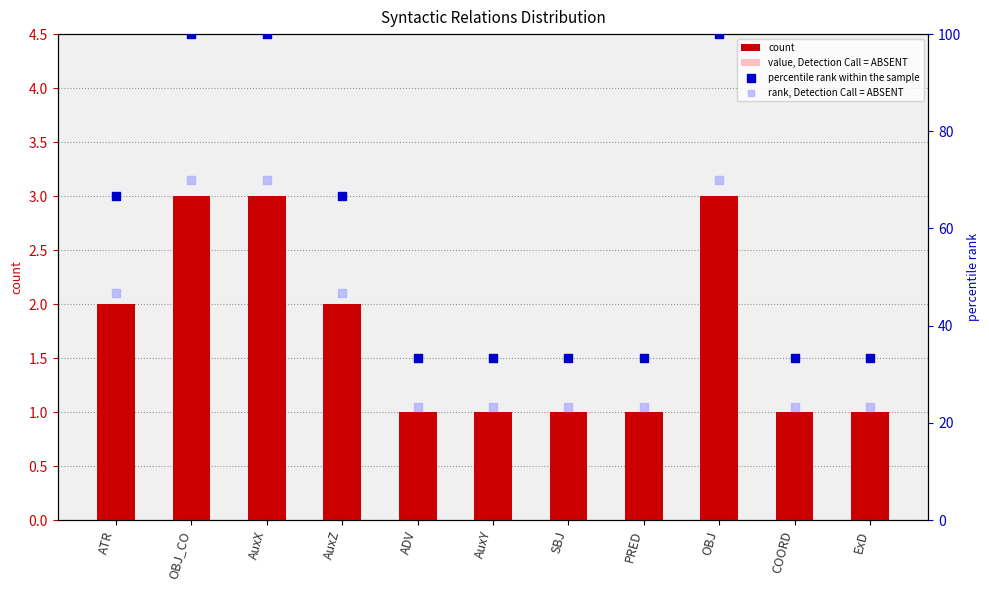

Which series reaches the minimum Y coordinate?

value, Detection Call = ABSENT